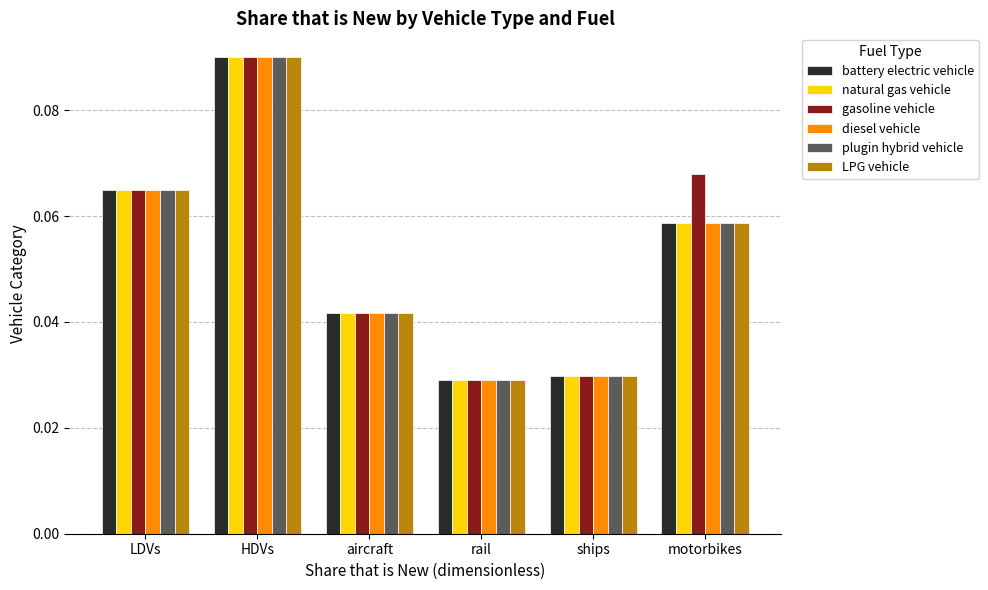

What is the sum of all diesel vehicle values?

0.3